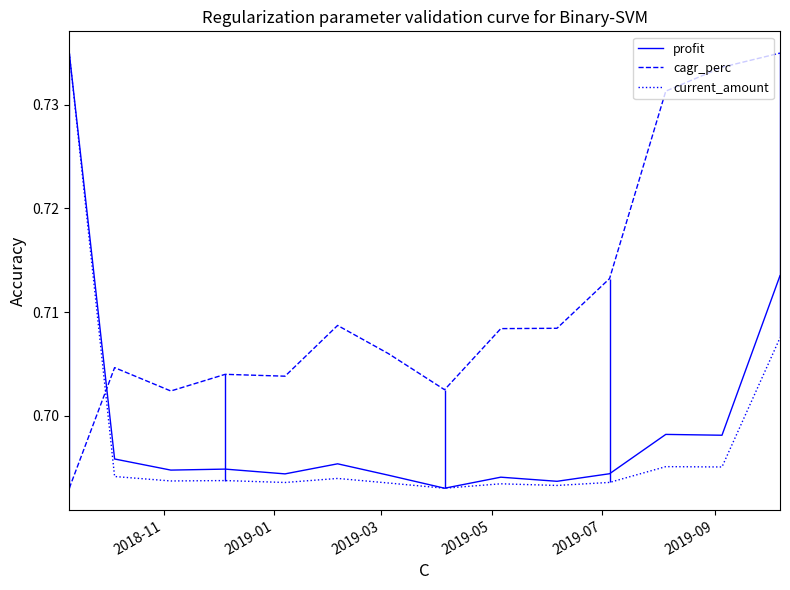

At how many categories does at least one series exceed 0?

14